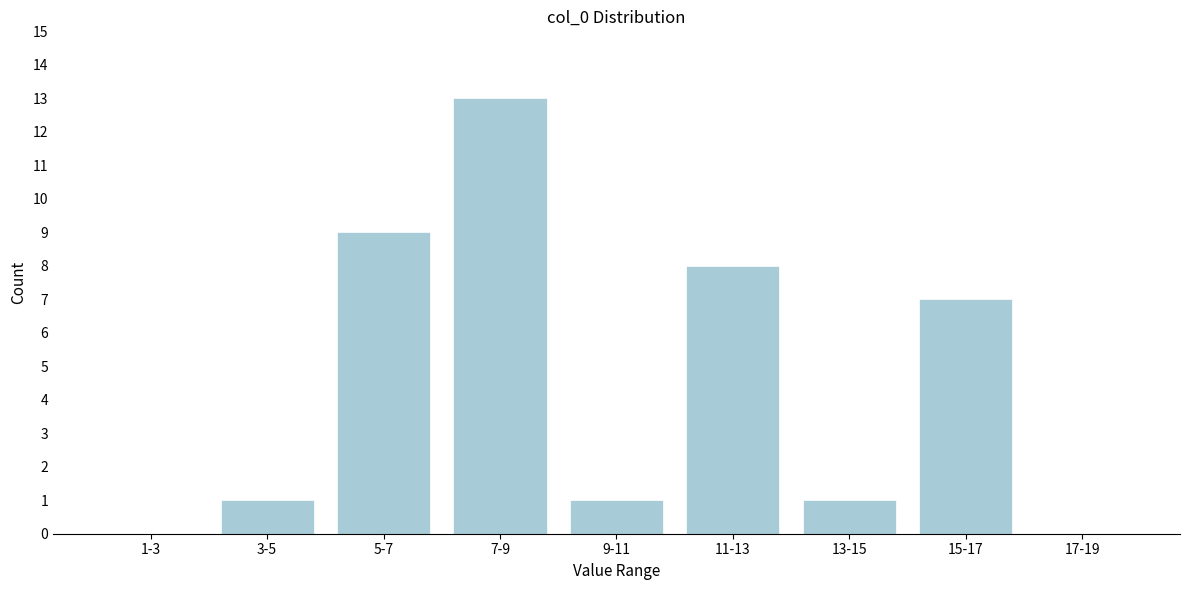

Reading left to right, transcribe all the data shown in this chart.

1-3=0	3-5=1	5-7=9	7-9=13	9-11=1	11-13=8	13-15=1	15-17=7	17-19=0